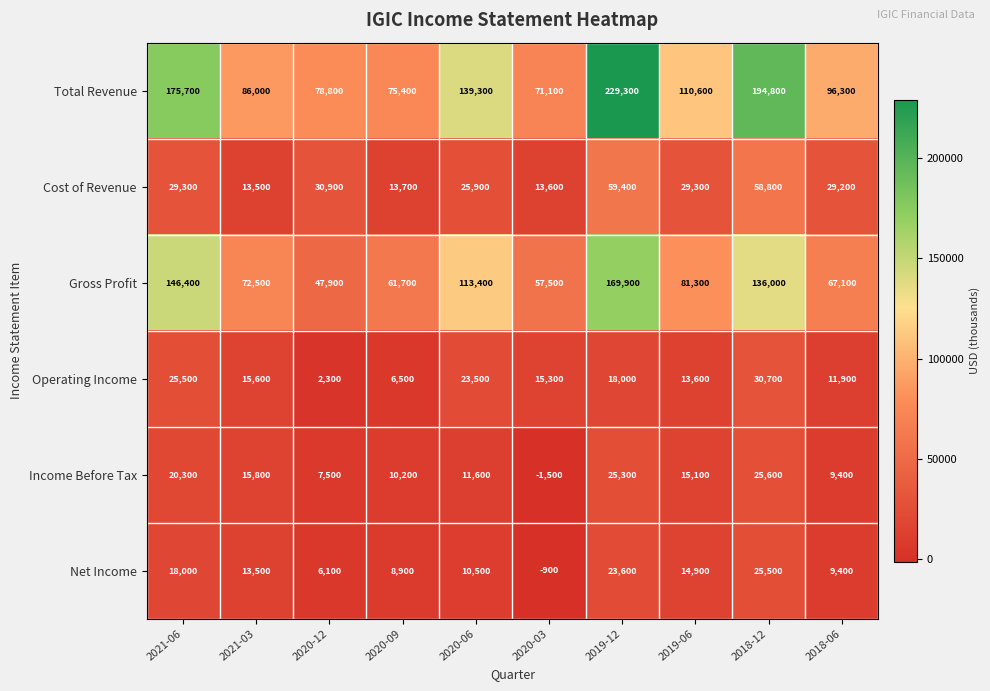

Which series has the largest total across all categories?

Total Revenue